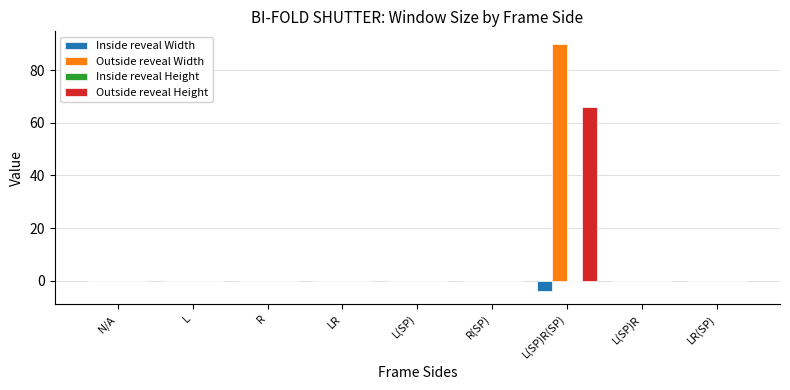

Reading left to right, transcribe all the data shown in this chart.

Inside reveal Width: N/A=0	L=0	R=0	LR=0	L(SP)=0	R(SP)=0	L(SP)R(SP)=-4	L(SP)R=0	LR(SP)=0
Outside reveal Width: N/A=0	L=0	R=0	LR=0	L(SP)=0	R(SP)=0	L(SP)R(SP)=90	L(SP)R=0	LR(SP)=0
Outside reveal Height: N/A=0	L=0	R=0	LR=0	L(SP)=0	R(SP)=0	L(SP)R(SP)=66	L(SP)R=0	LR(SP)=0